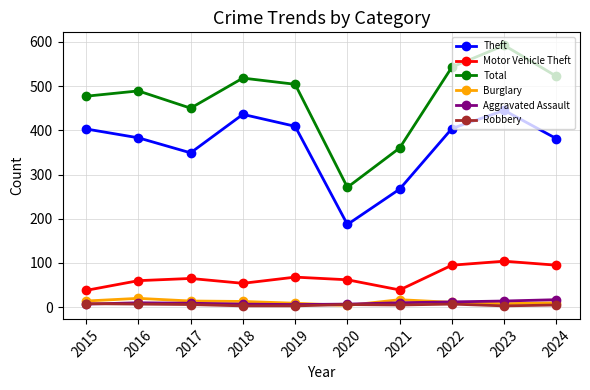

Is it true that Theft equals 257 at 2016?

False